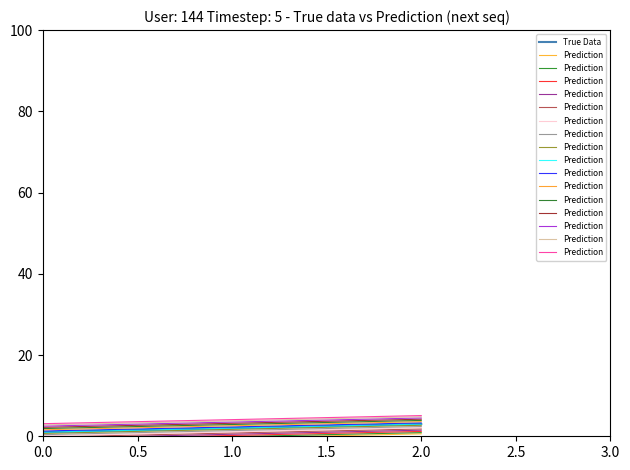

Rank the series by their average value, from lowest to highest.

True Data, Prediction